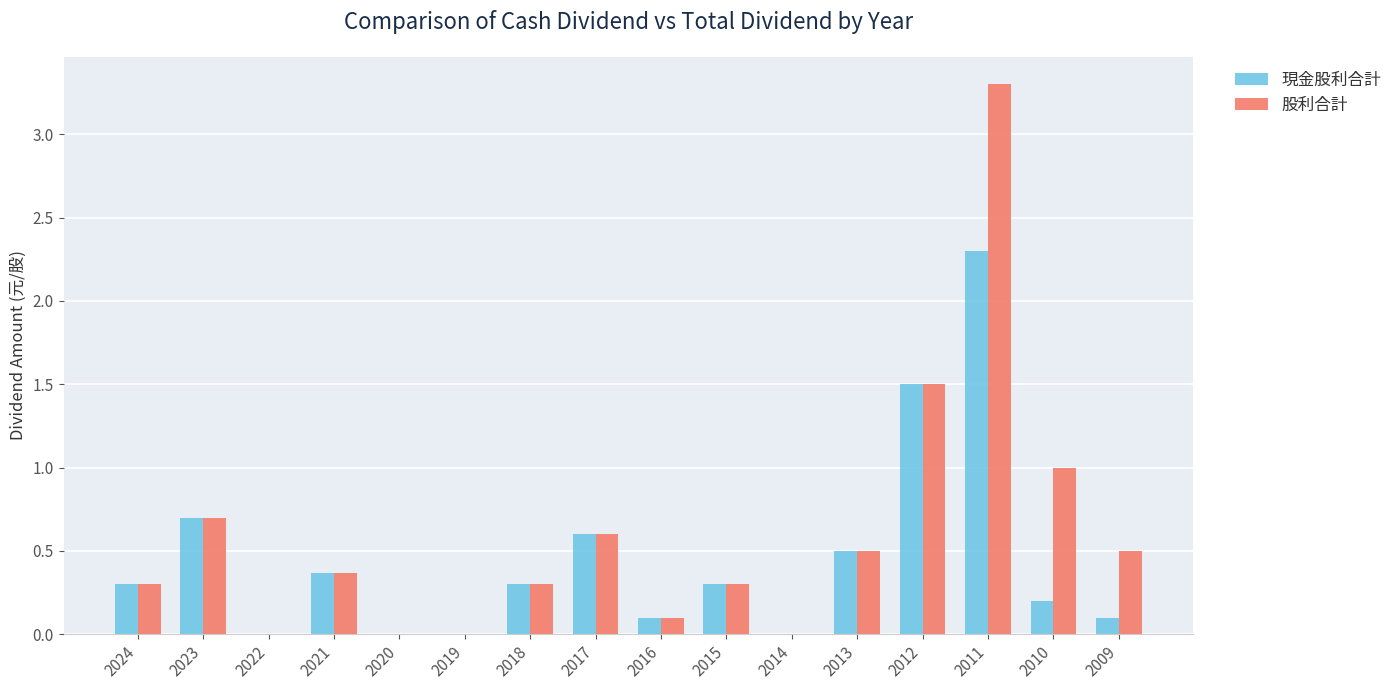

Is it true that 股利合計 equals 0.4 at 2023?

False